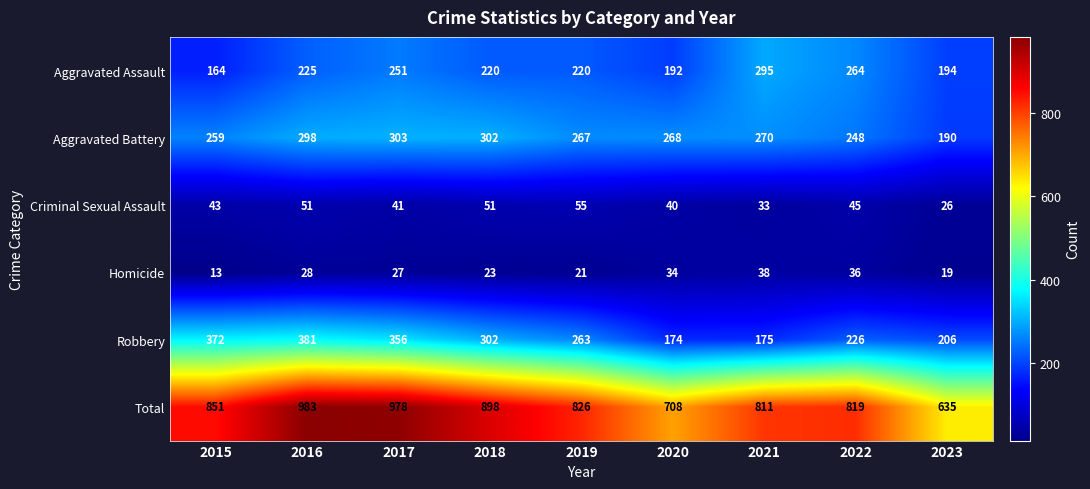

What is the sum of all Robbery values?

2455